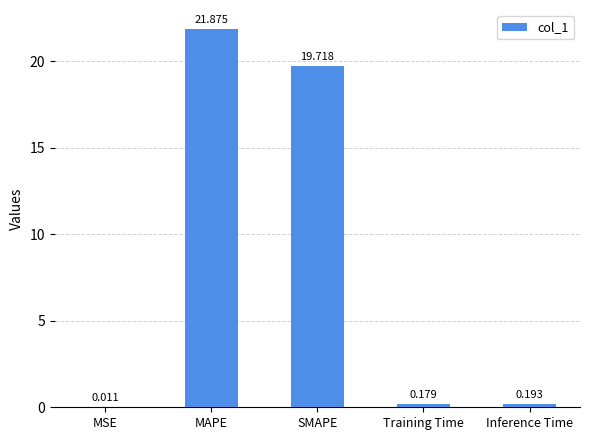

At which category does the chart reach its peak across all series?

MAPE